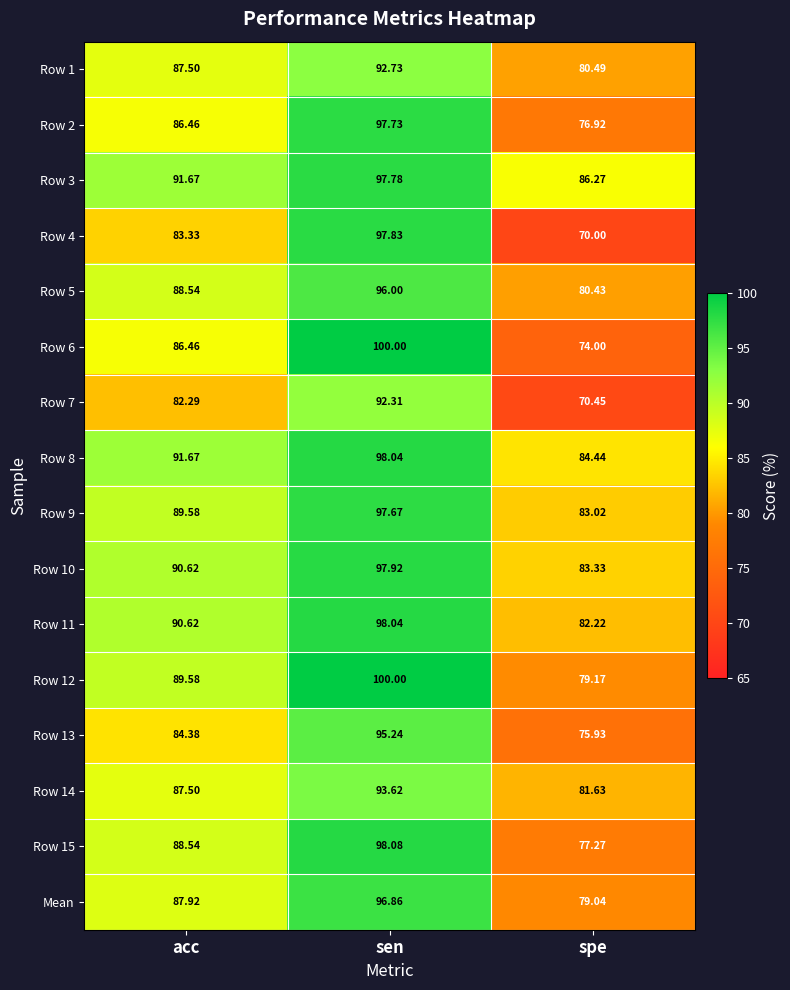

At which label does Row 10 first exceed 90?

acc